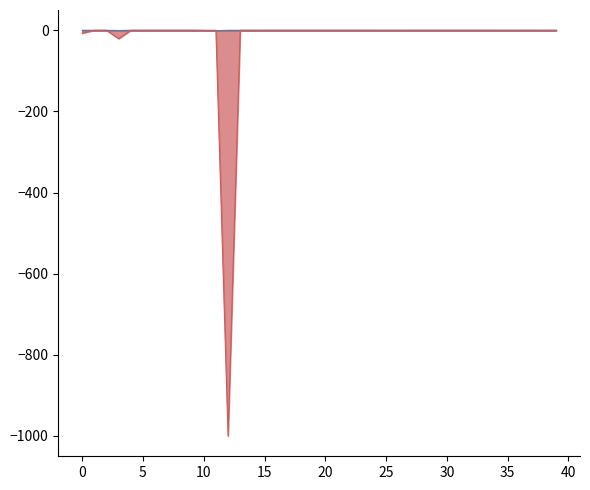

What is the smallest value displayed?

-1000.0